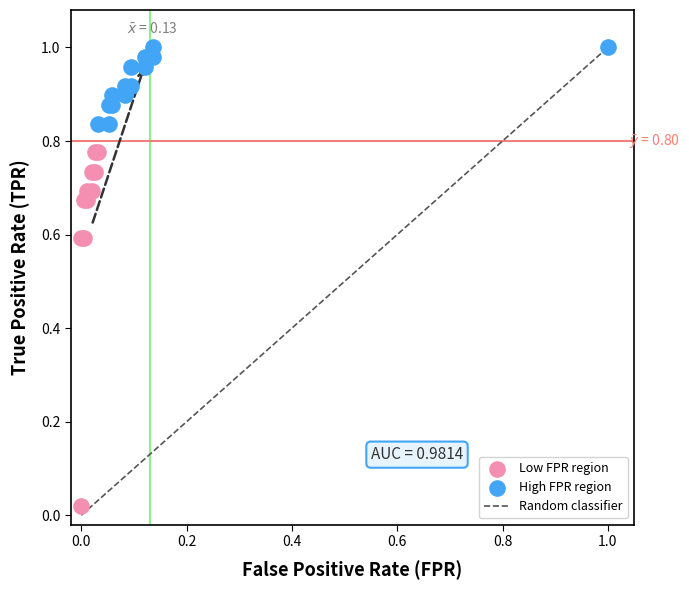

Which series has the largest Y range (max minus min)?

Low FPR region